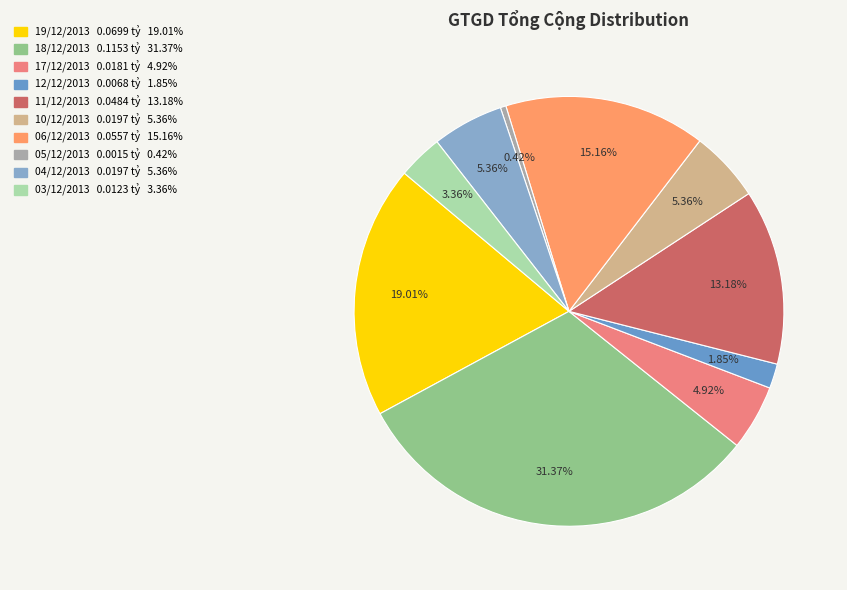

Rank the categories by value from lowest to highest.

05/12/2013, 12/12/2013, 03/12/2013, 17/12/2013, 10/12/2013, 04/12/2013, 11/12/2013, 06/12/2013, 19/12/2013, 18/12/2013